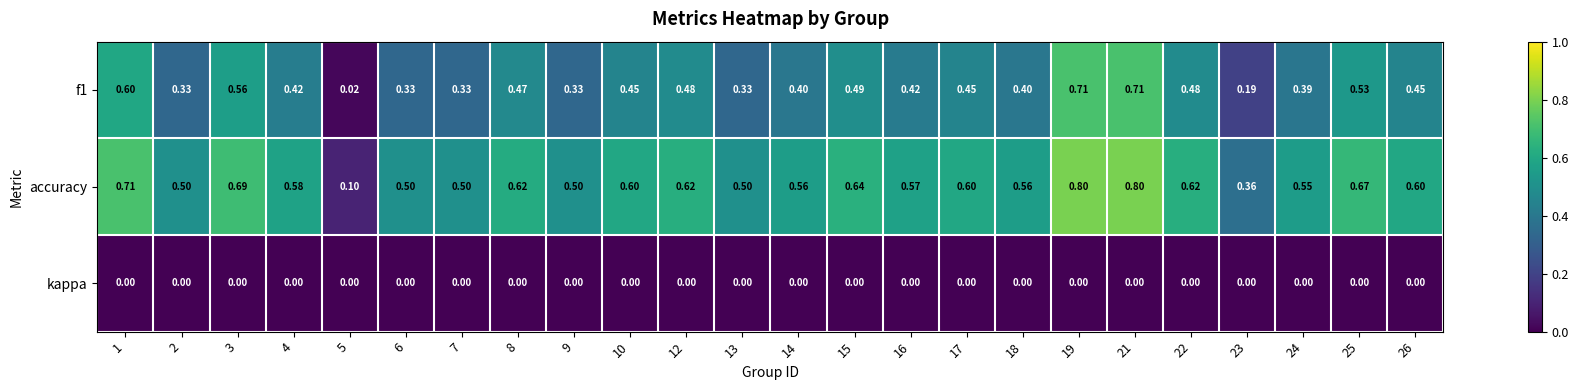

Which series has the largest range (max minus min)?

accuracy